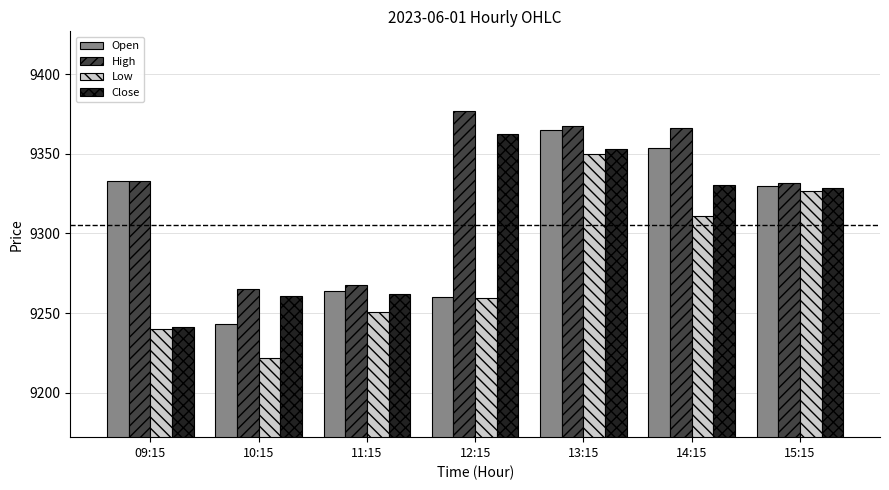

At 14:15, list the series in order from largest to smallest.

High, Open, Close, Low